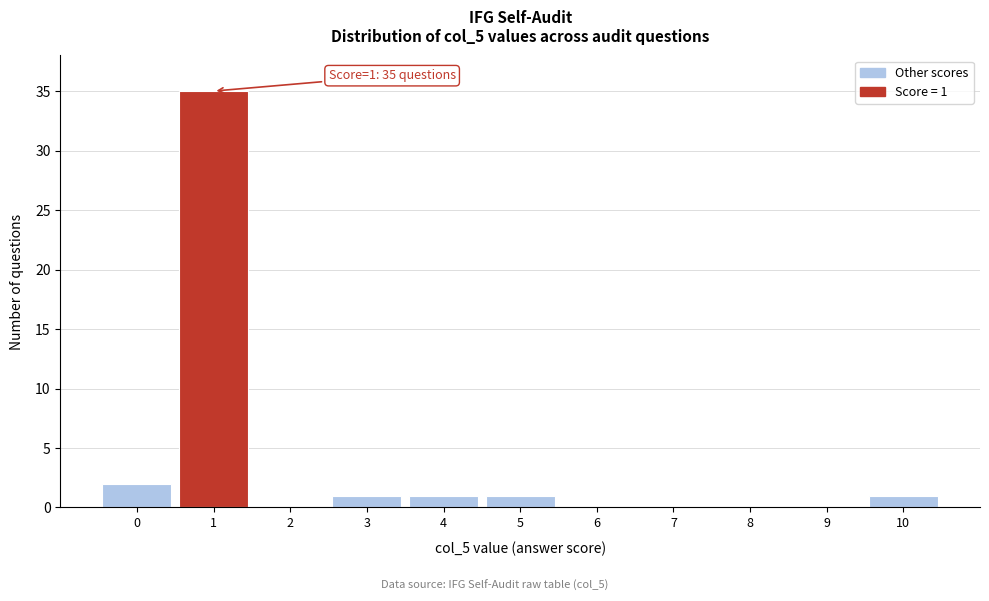

Reading left to right, extract all data points from this chart.

0=2	1=35	2=0	3=1	4=1	5=1	6=0	7=0	8=0	9=0	10=1